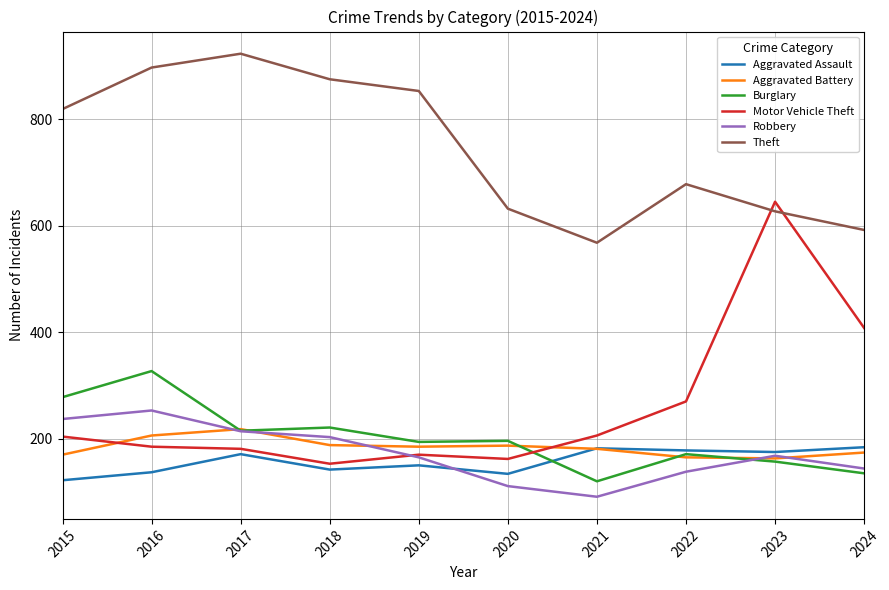

Is the value of Motor Vehicle Theft at 2023 greater than the value of Robbery at 2021?

Yes